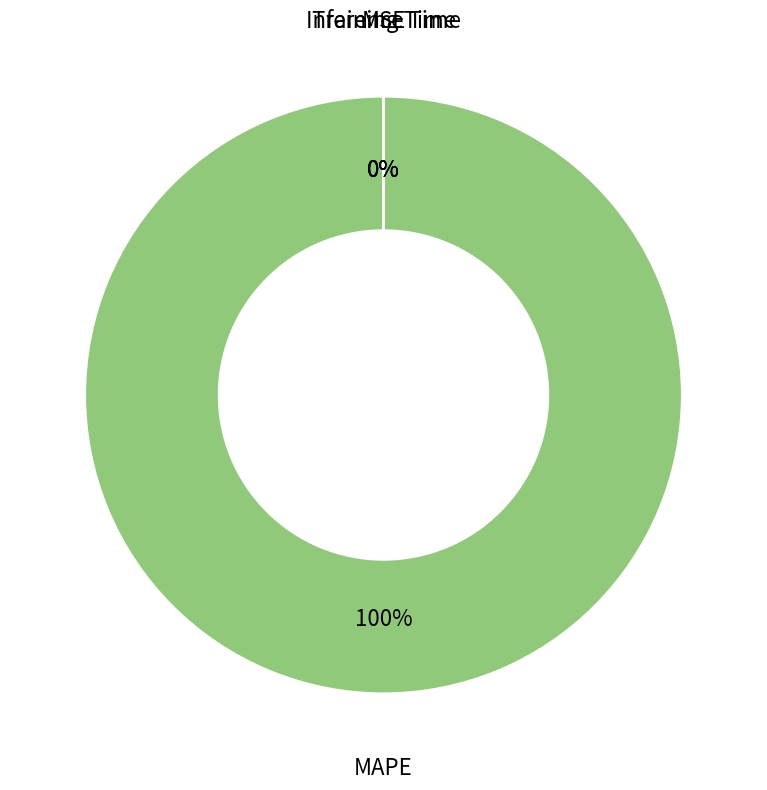

To the nearest percent, what is the average slice percentage?

25%